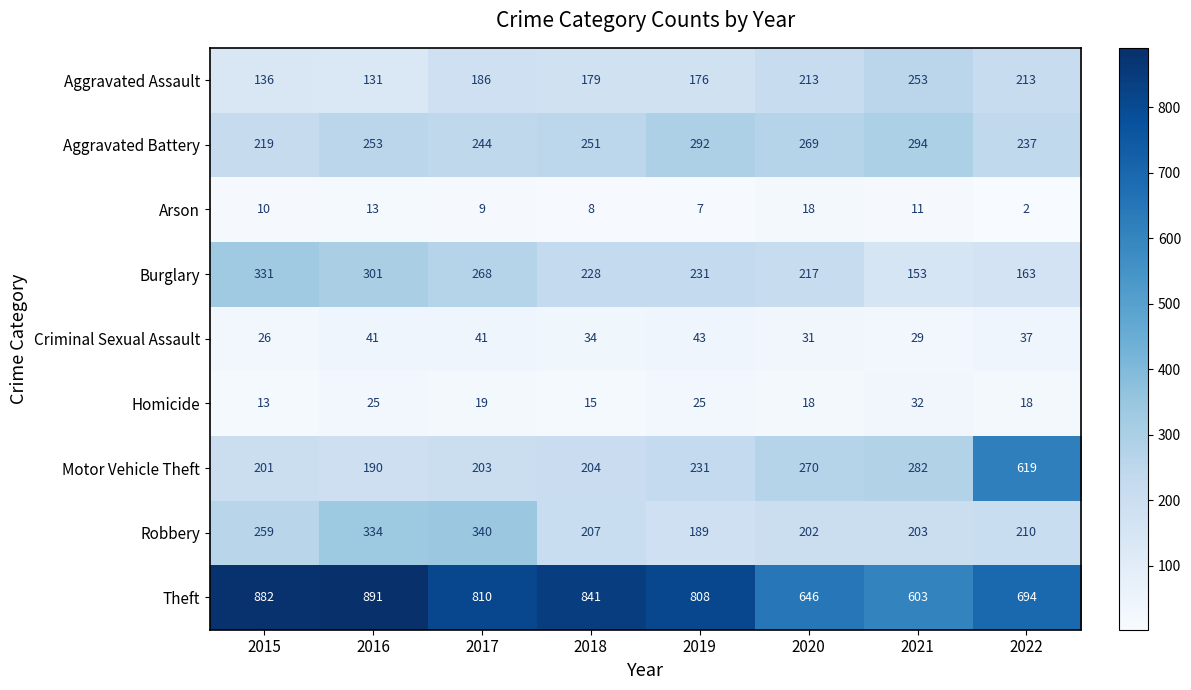

At 2022, list the series in order from largest to smallest.

Theft, Motor Vehicle Theft, Aggravated Battery, Aggravated Assault, Robbery, Burglary, Criminal Sexual Assault, Homicide, Arson